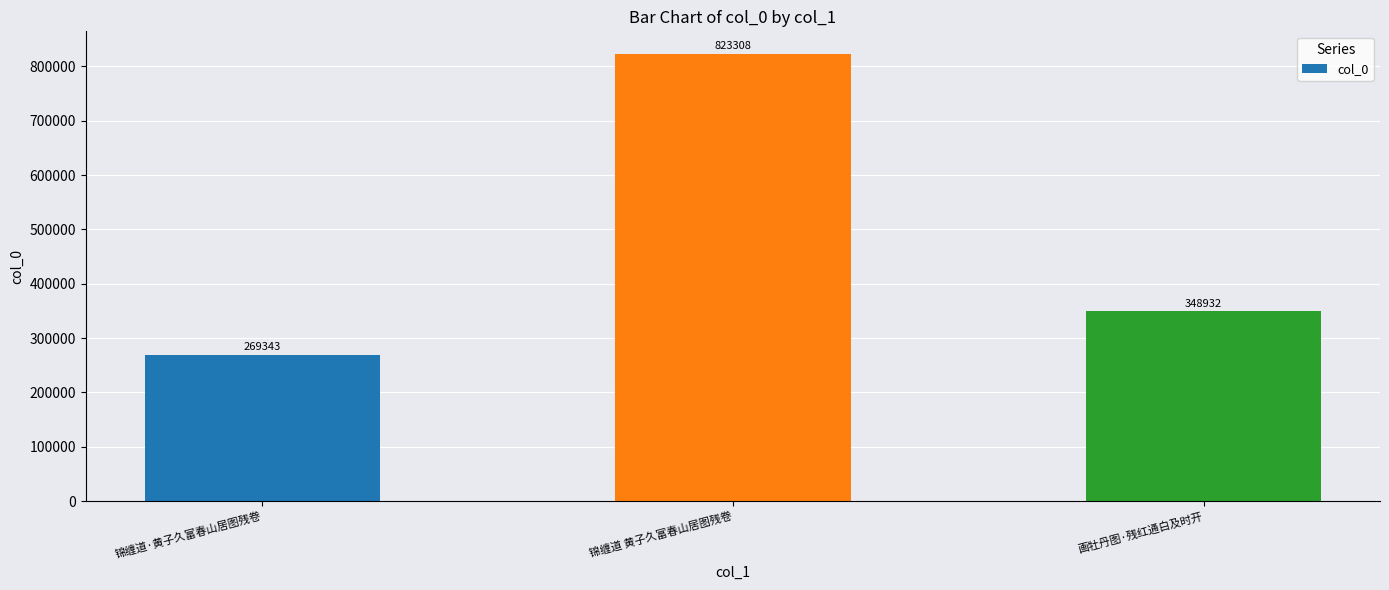

What is the value of the 3rd bar from the left?

348932